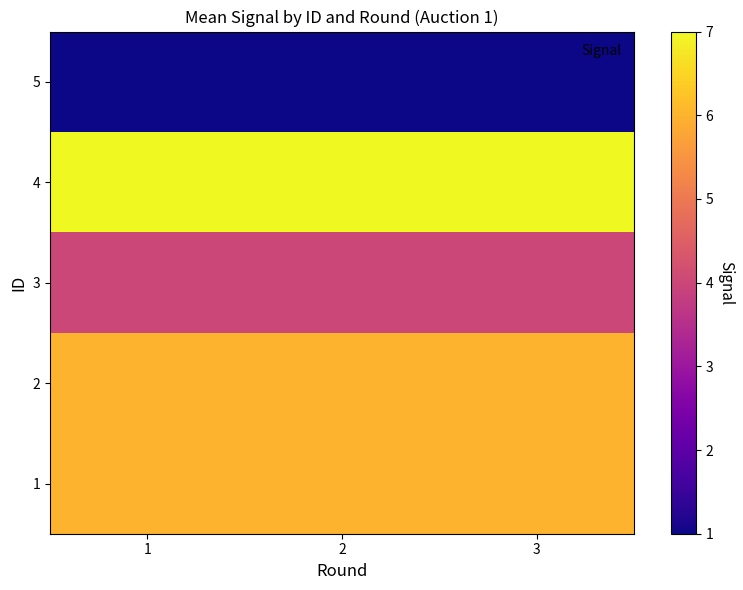

List the series in order of their peak value, highest first.

4, 1, 2, 3, 5